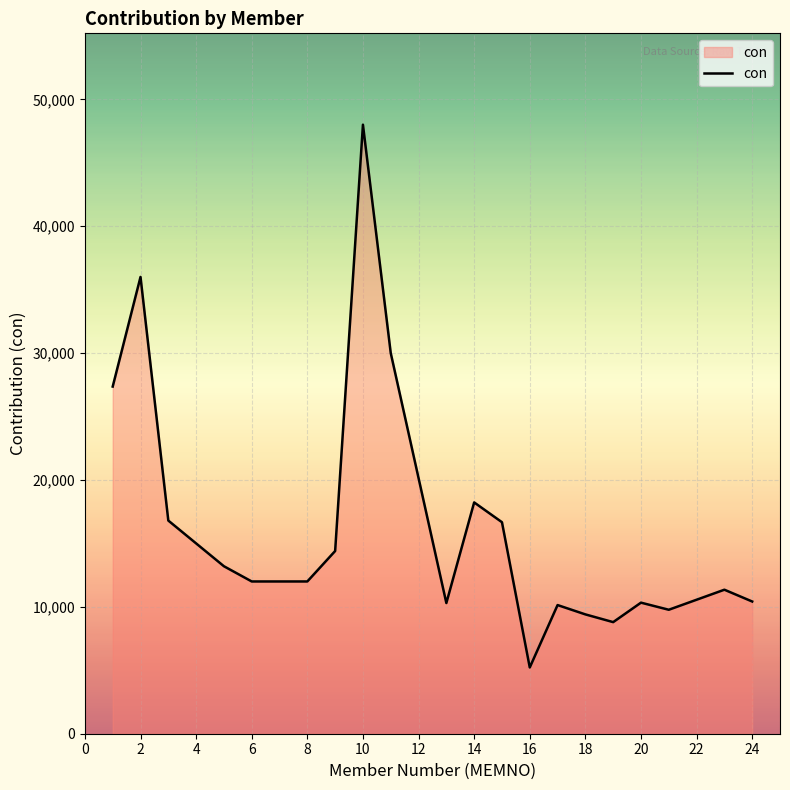

What is the sum of all values?

330391.2